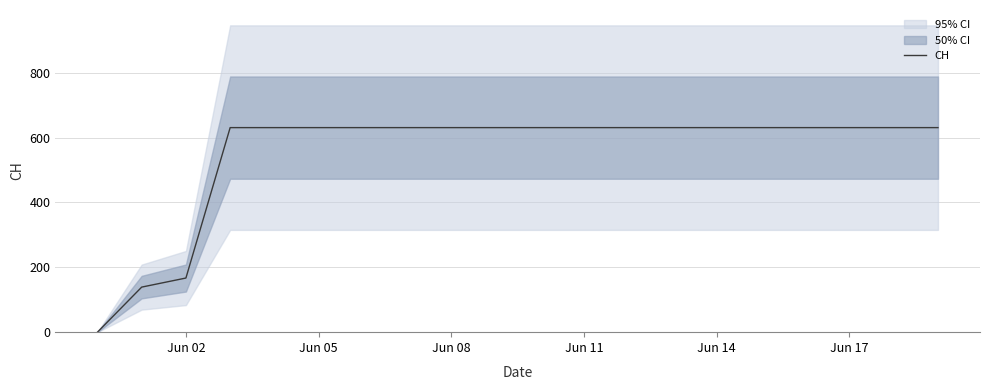

What is the average value?

552